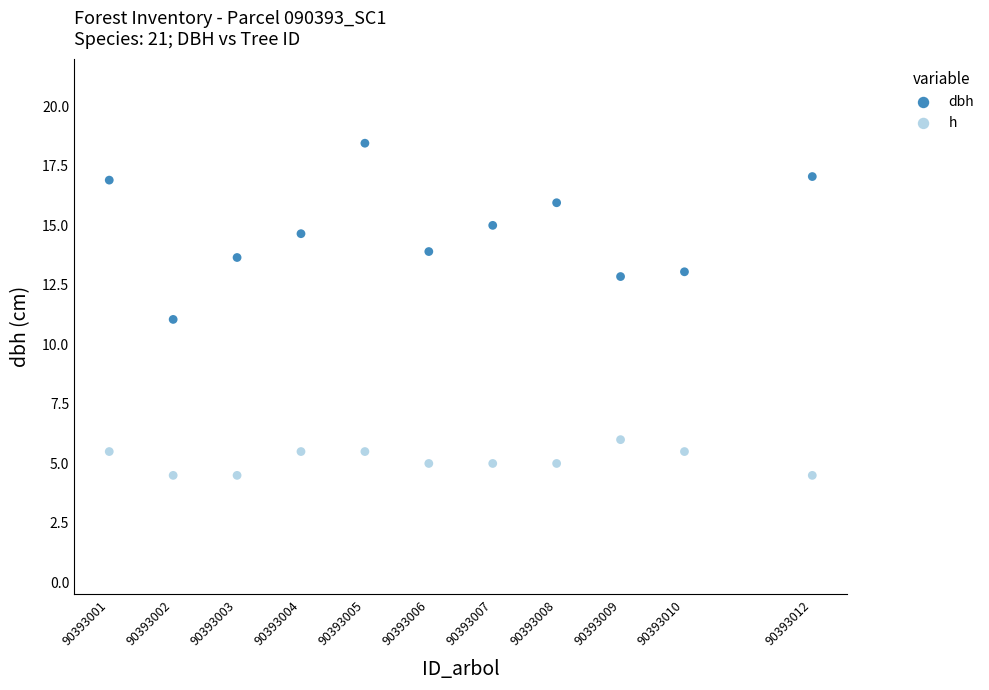

What are all the series names shown in the legend?

dbh, h